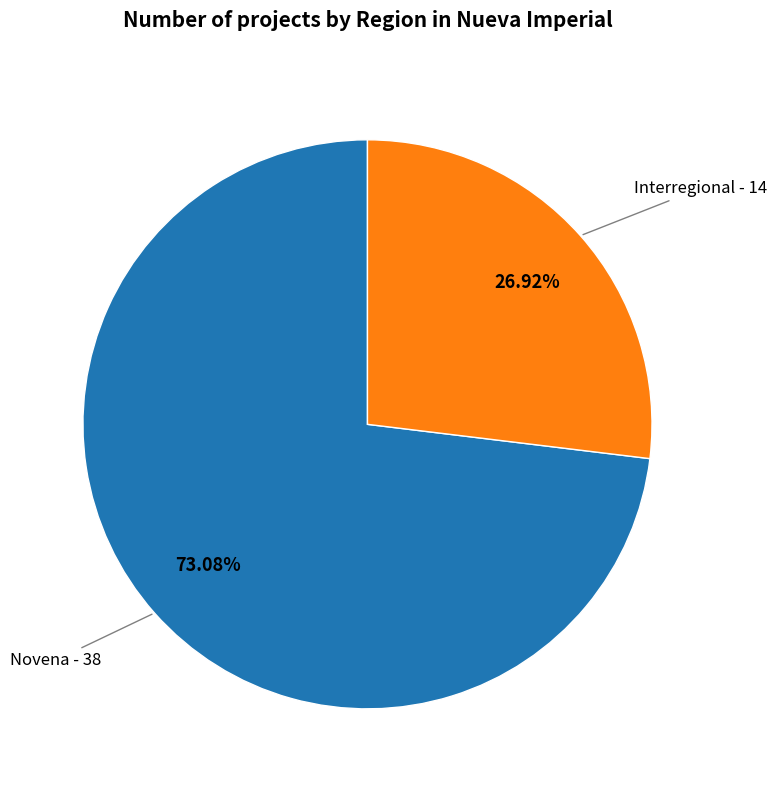

How many slices are in this pie chart?

2